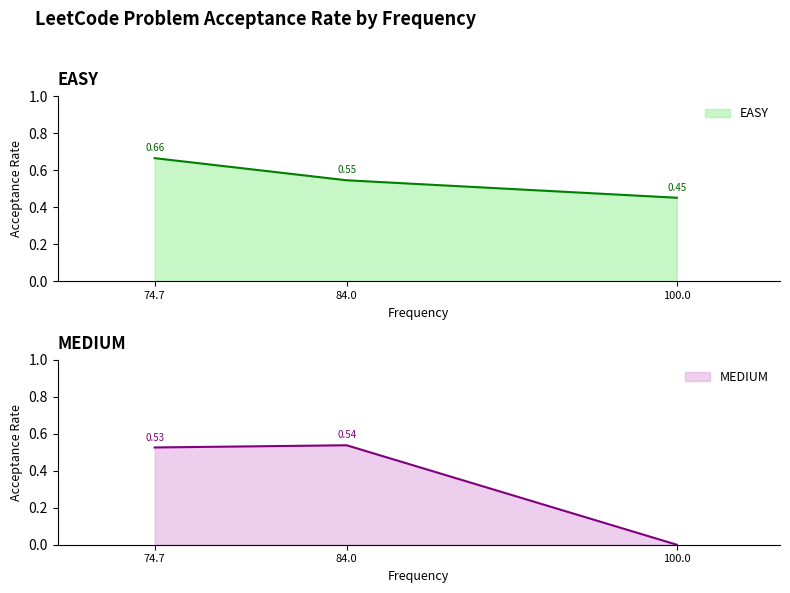

Reading left to right, extract all data points from this chart.

74.7=0.7	84.0=0.5	100.0=0.5